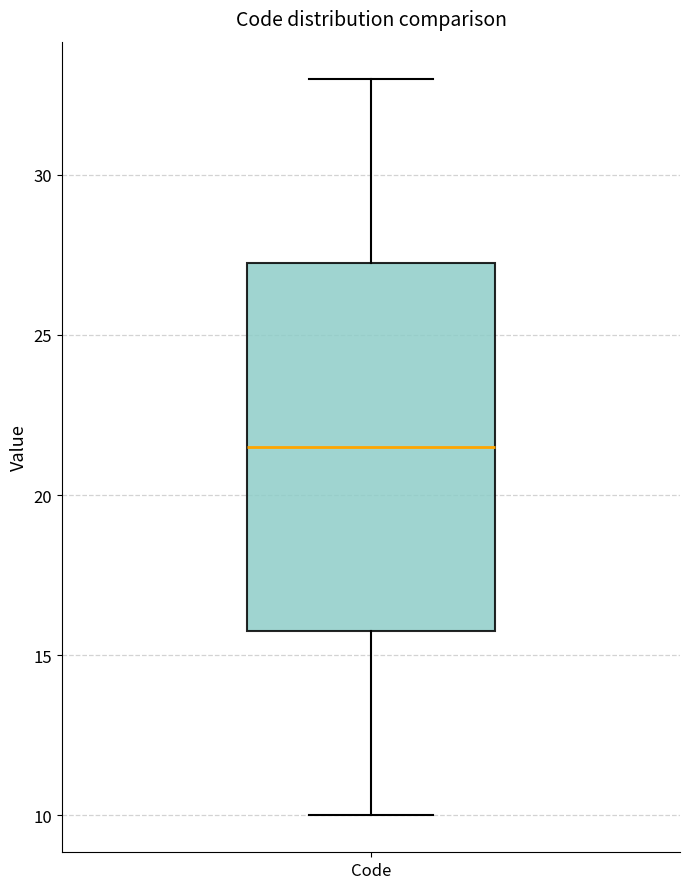

Transcribe this box plot: give where the median line is, the range the box spans, and where the two whiskers end, as read against the y-axis. The values are not printed on the chart, so give them approximately, as read against the axis.

median 21.5, box 16.0 to 27.5, whiskers 10.0 to 33.0